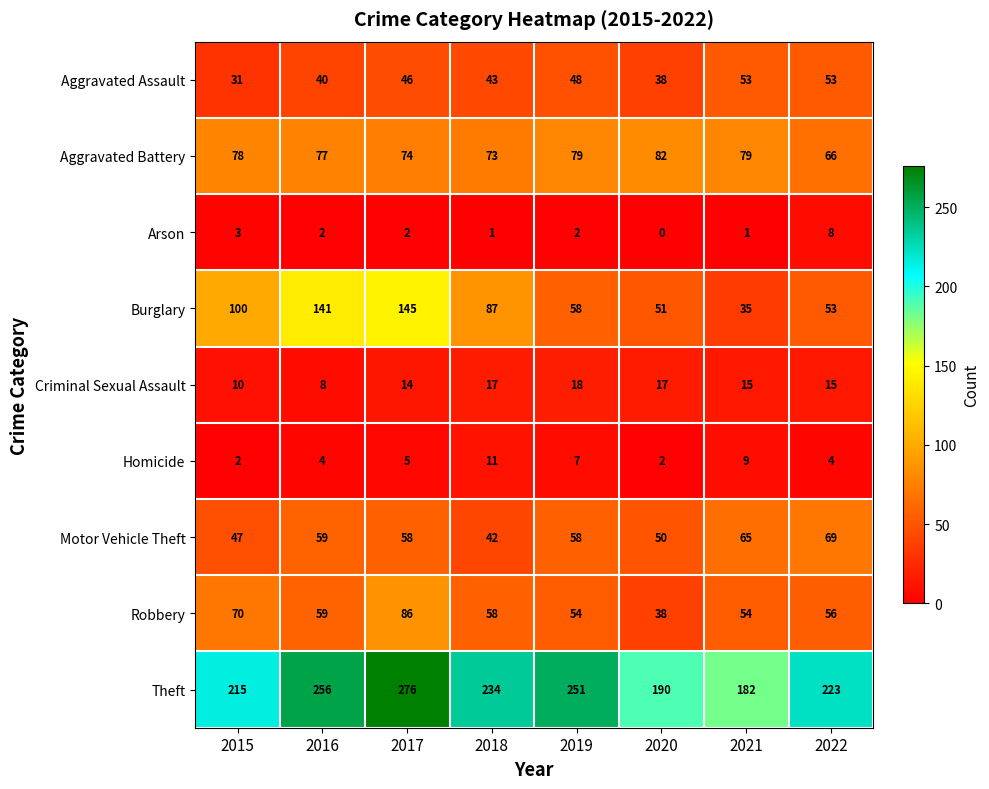

What is the difference between the maximum and second lowest values in the Theft series?

86